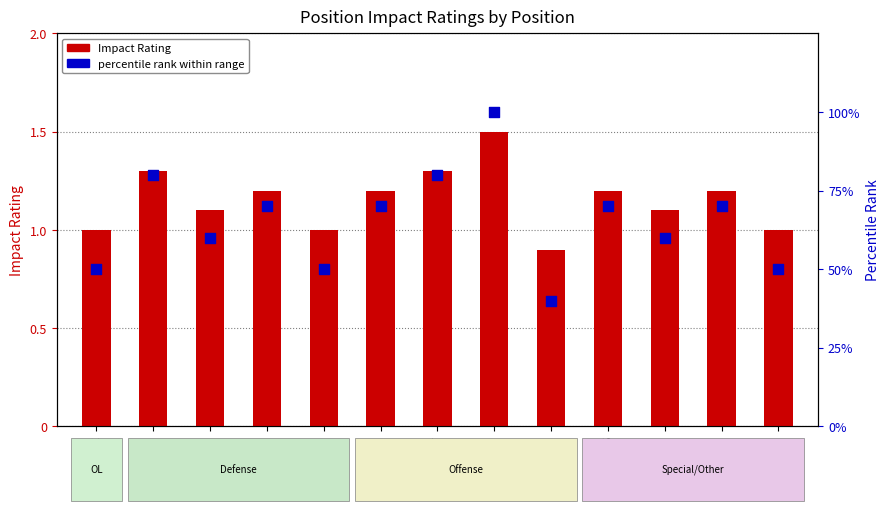

What are all the series names shown in the legend?

Impact Rating, percentile rank within range